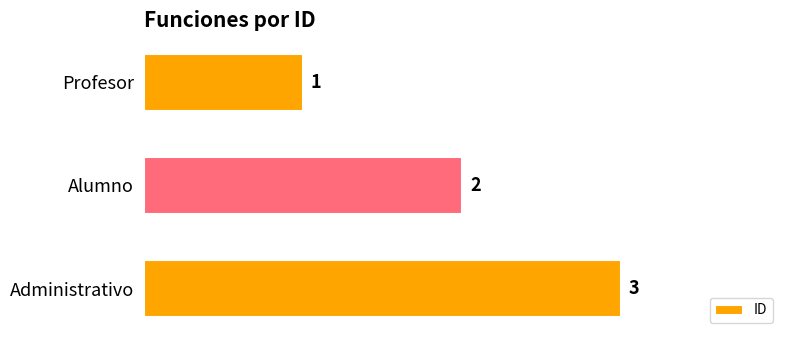

How many data points does each series have?

3